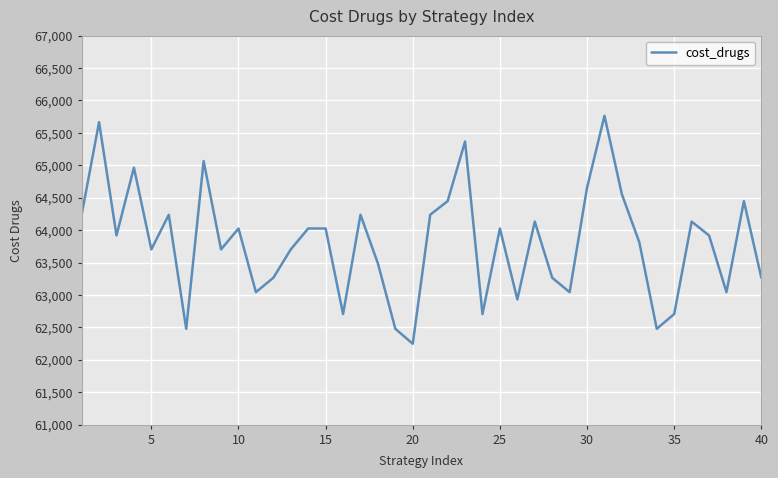

What is the greatest value displayed?

65762.3